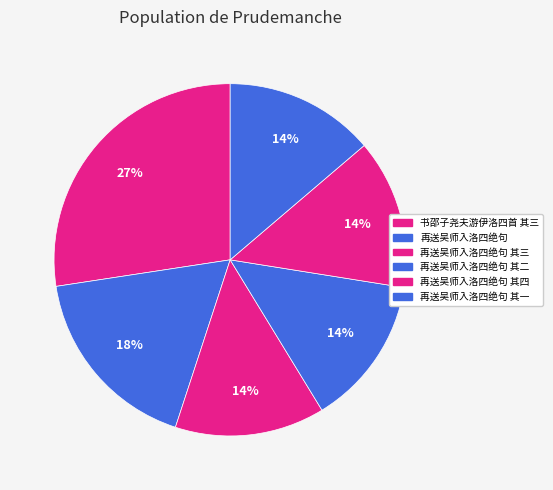

Does any single category account for the majority?

No